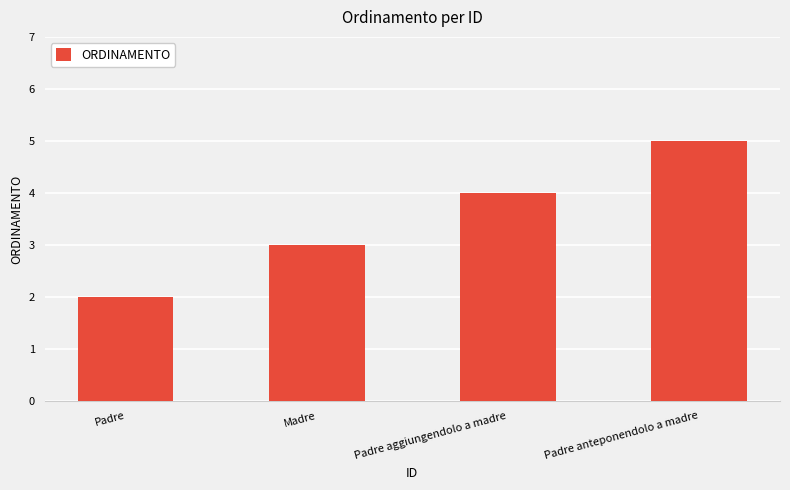

Reading left to right, transcribe all the data shown in this chart.

Padre=2	Madre=3	Padre aggiungendolo a madre=4	Padre anteponendolo a madre=5